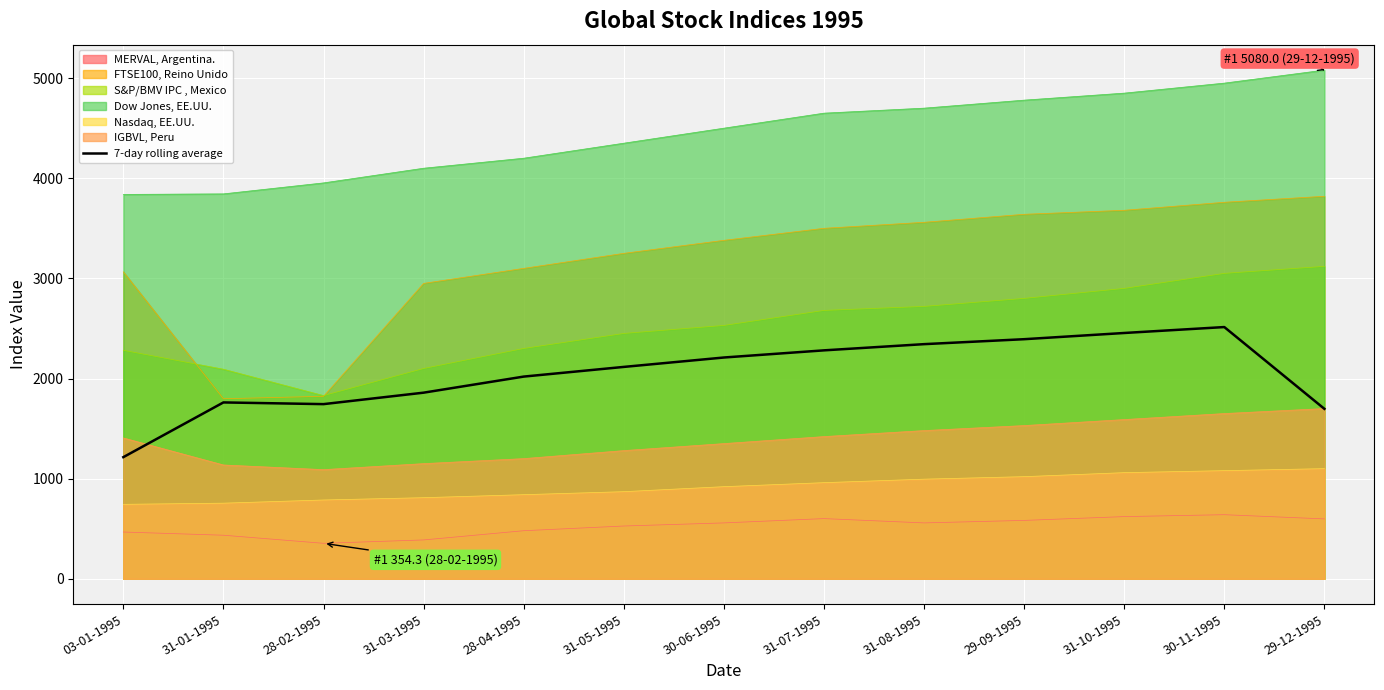

True or false: the data shows 3167.4 at 31-03-1995.

False